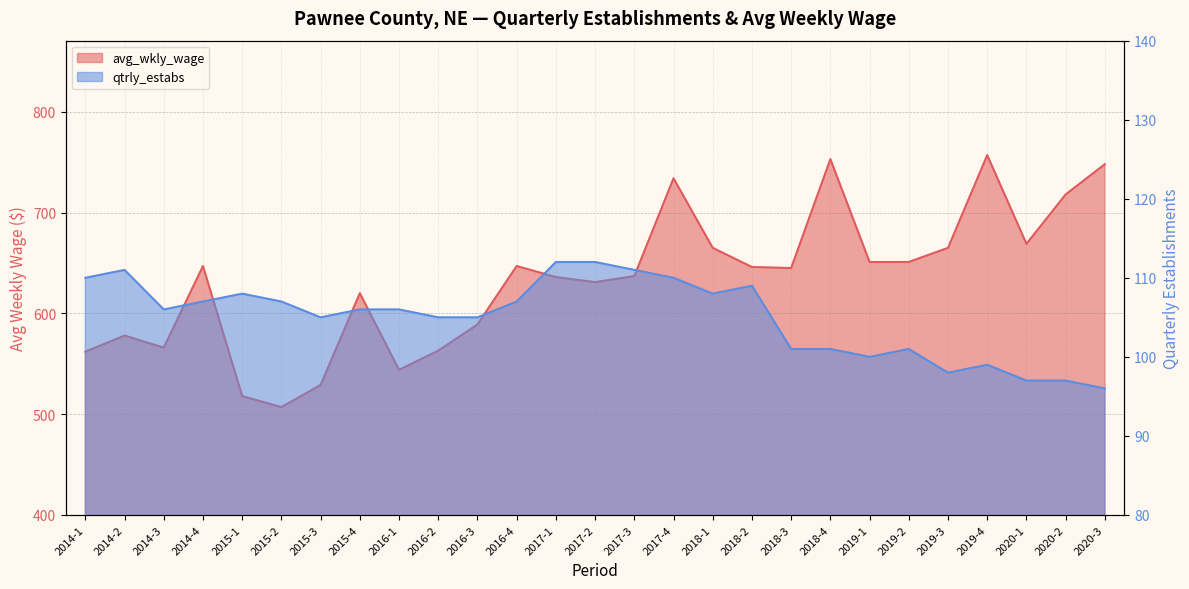

What is the average value of the avg_wkly_wage series?

632